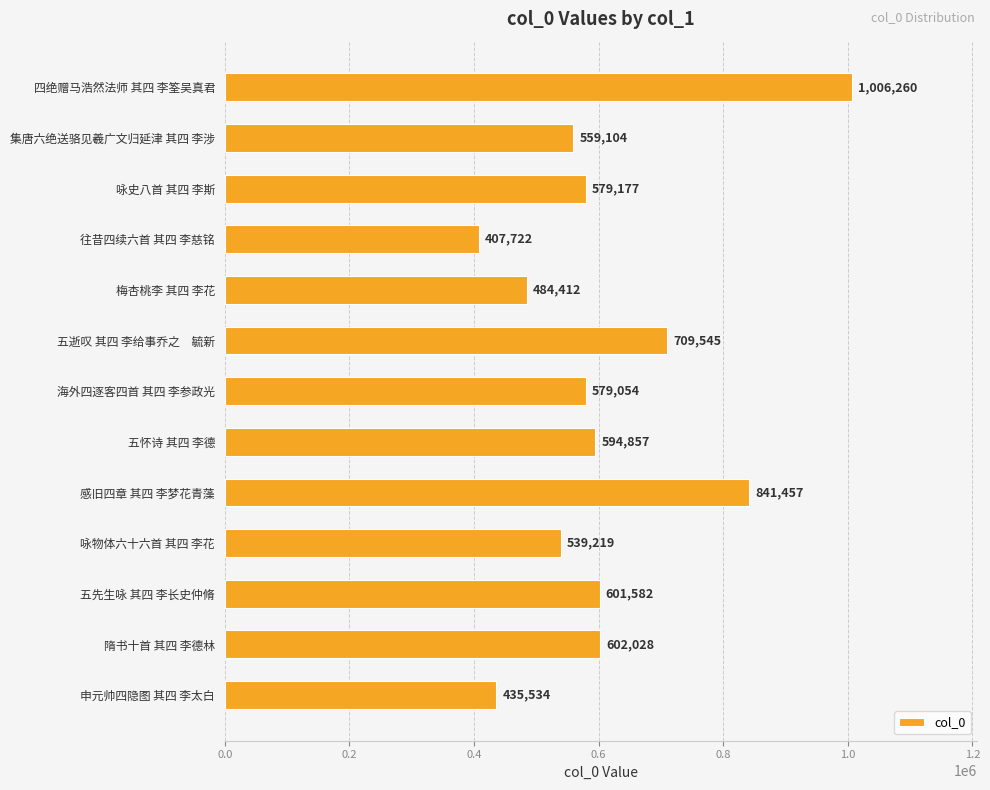

Which has a higher value, 往昔四续六首 其四 李慈铭 or 集唐六绝送骆见羲广文归延津 其四 李涉?

集唐六绝送骆见羲广文归延津 其四 李涉